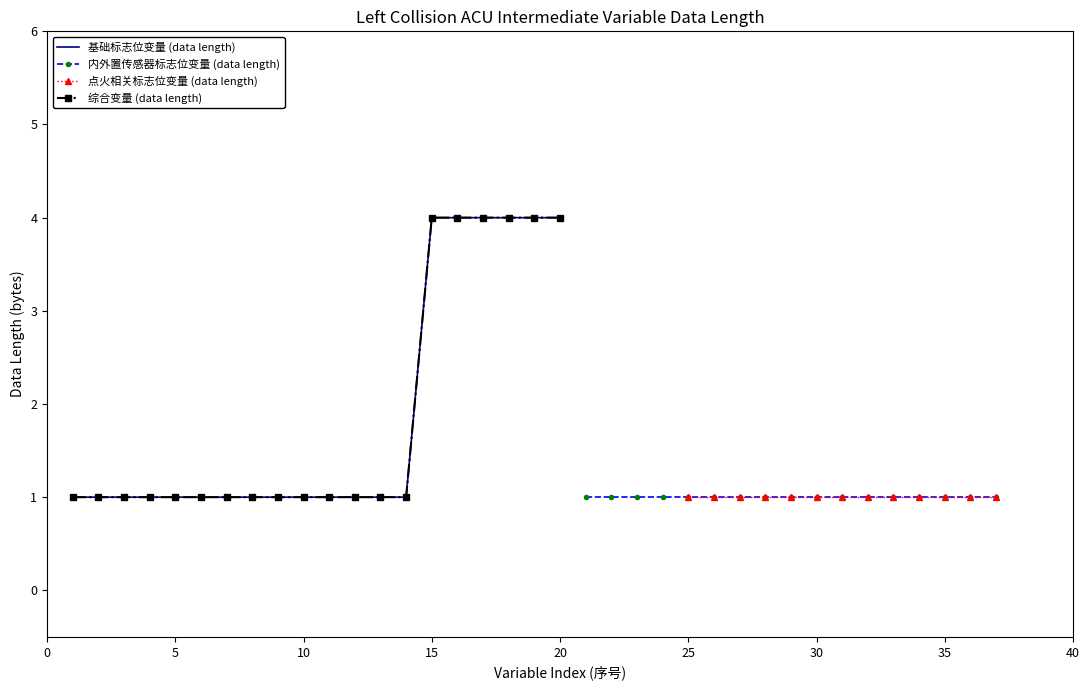

Count the number of categories in the chart.

20